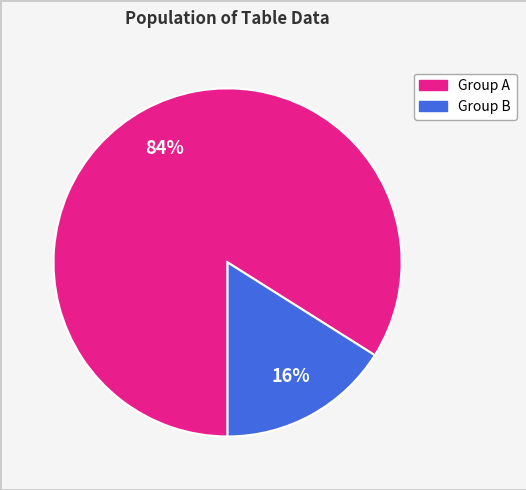

How many segments does this pie chart have?

2